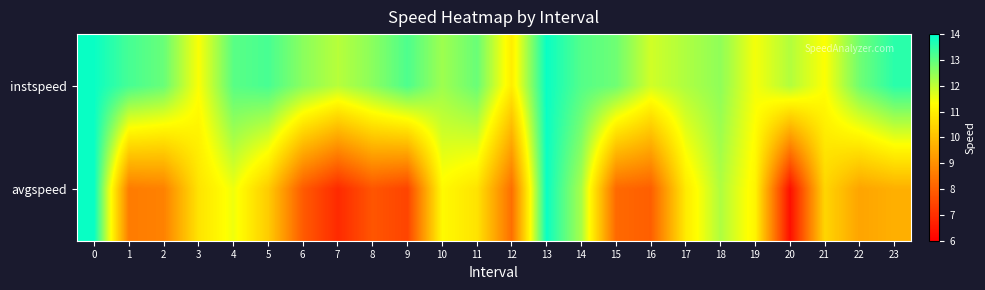

Reading left to right, what are all the values shown in this chart?

instspeed: 0=13.9	1=13.3	2=12.9	3=11.4	4=13.1	5=13.2	6=12.5	7=12.1	8=12.5	9=13.2	10=12.4	11=12.9	12=11.0	13=13.9	14=13.1	15=12.8	16=11.8	17=12.2	18=12.5	19=11.4	20=12.1	21=11.4	22=12.8	23=13.6
avgspeed: 0=13.9	1=8.6	2=8.7	3=10.8	4=11.5	5=10.3	6=7.9	7=6.9	8=7.8	9=7.4	10=11.2	11=10.8	12=8.3	13=13.9	14=12.2	15=8.2	16=8.0	17=10.9	18=12.2	19=11.1	20=6.3	21=10.5	22=9.4	23=9.7